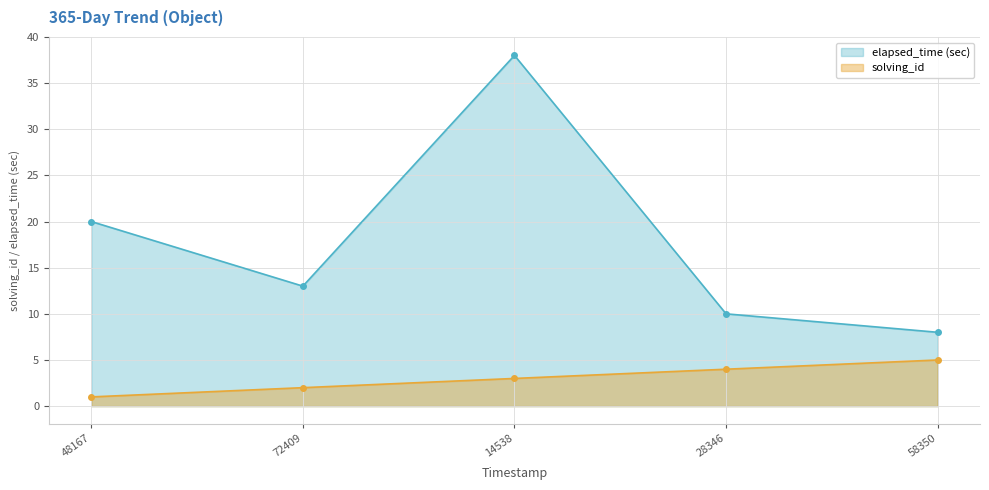

The elapsed_time (sec) series shows 2 at 58350. True or false?

False